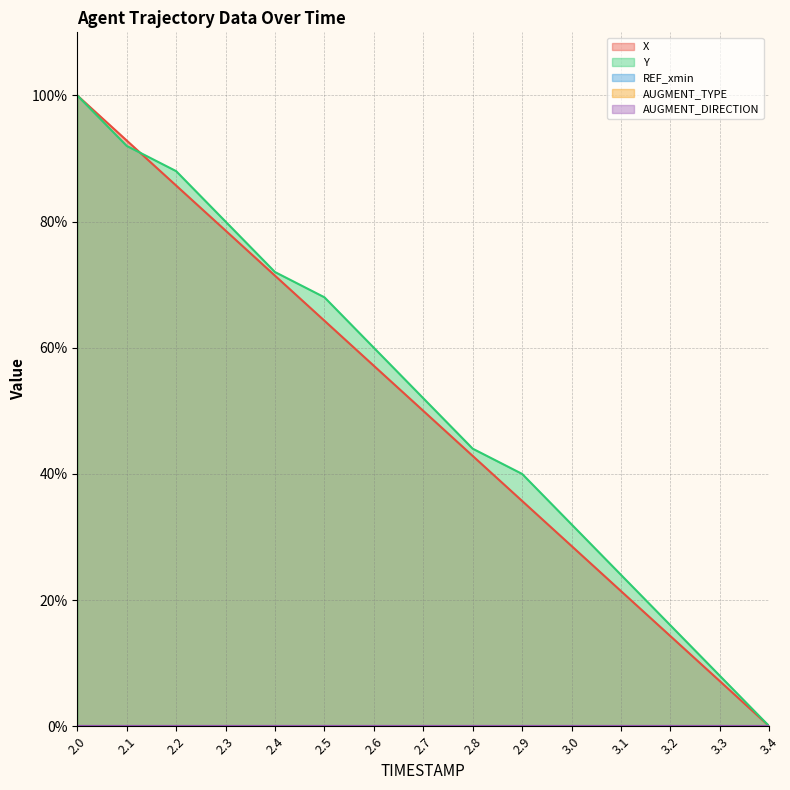

Reading right to left, extract all data points from this chart.

X line: 3.4=0.0	3.3=7.1	3.2=14.3	3.1=21.4	3.0=28.6	2.9=35.7	2.8=42.9	2.7=50.0	2.6=57.1	2.5=64.3	2.4=71.4	2.3=78.6	2.2=85.7	2.1=92.9	2.0=100.0
Y line: 3.4=0.0	3.3=8.0	3.2=16.0	3.1=24.0	3.0=32.0	2.9=40.0	2.8=44.0	2.7=52.0	2.6=60.0	2.5=68.0	2.4=72.0	2.3=80.0	2.2=88.0	2.1=92.0	2.0=100.0
REF_xmin line: 3.4=0.0	3.3=0.0	3.2=0.0	3.1=0.0	3.0=0.0	2.9=0.0	2.8=0.0	2.7=0.0	2.6=0.0	2.5=0.0	2.4=0.0	2.3=0.0	2.2=0.0	2.1=0.0	2.0=0.0
AUGMENT_TYPE line: 3.4=0.0	3.3=0.0	3.2=0.0	3.1=0.0	3.0=0.0	2.9=0.0	2.8=0.0	2.7=0.0	2.6=0.0	2.5=0.0	2.4=0.0	2.3=0.0	2.2=0.0	2.1=0.0	2.0=0.0
AUGMENT_DIRECTION line: 3.4=0.0	3.3=0.0	3.2=0.0	3.1=0.0	3.0=0.0	2.9=0.0	2.8=0.0	2.7=0.0	2.6=0.0	2.5=0.0	2.4=0.0	2.3=0.0	2.2=0.0	2.1=0.0	2.0=0.0